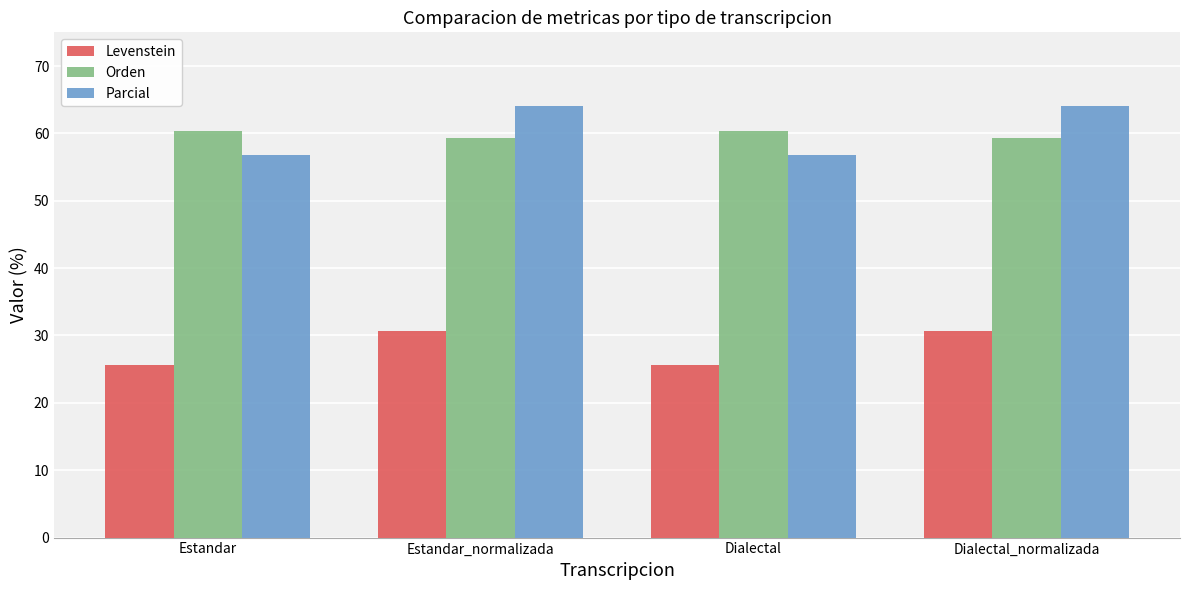

Is it true that Levenstein equals 38.6 at Estandar?

False